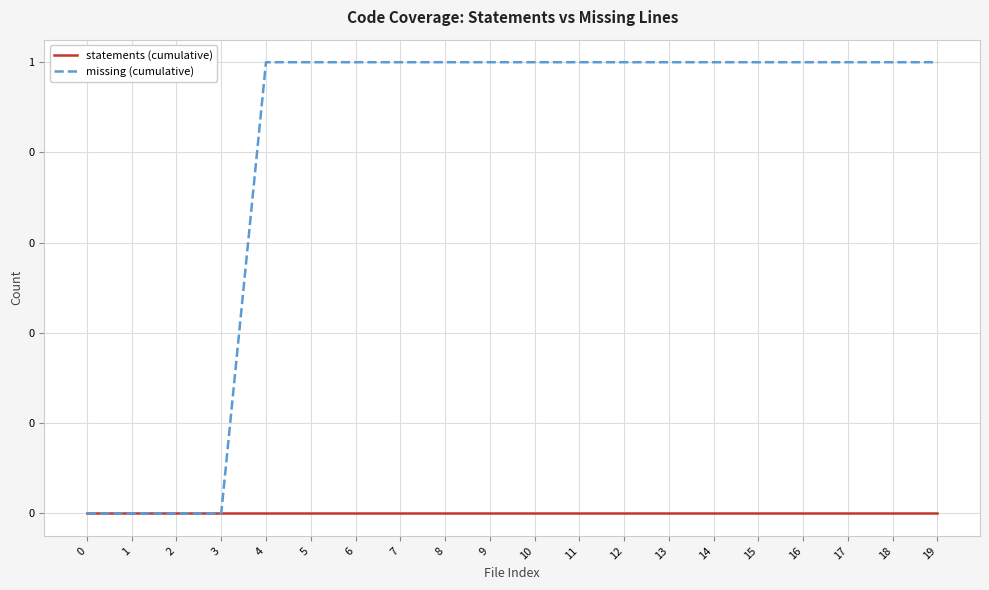

At which category is the sum across all series the highest?

4